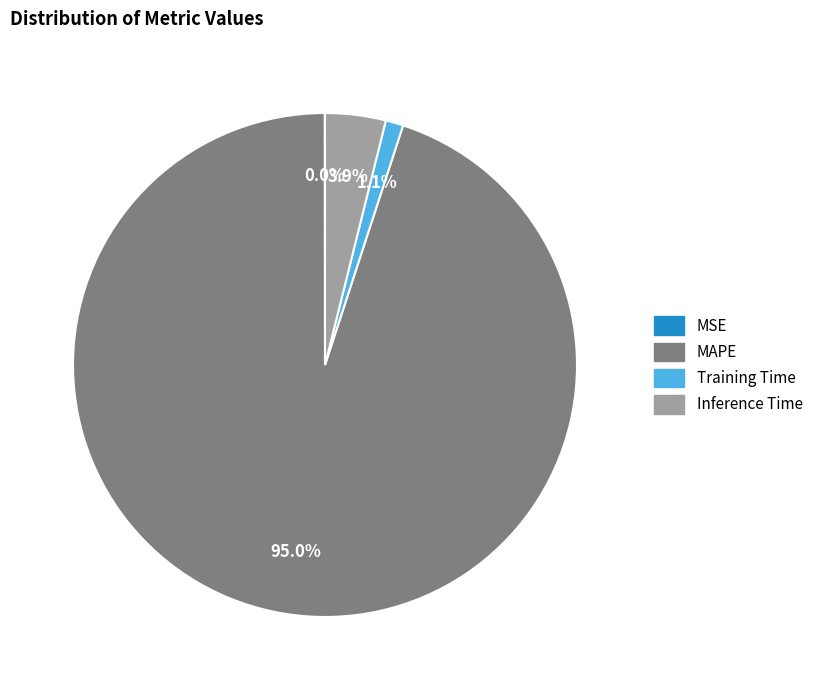

Is MAPE the majority of the pie?

Yes